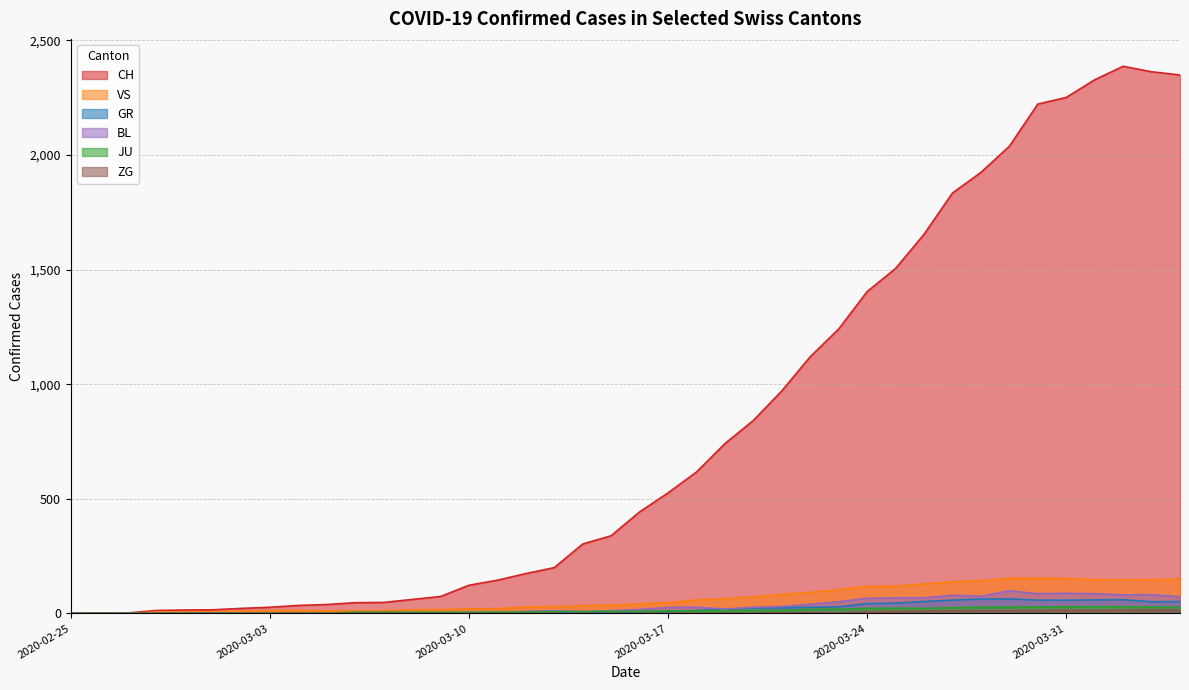

How many values in JU are above zero?

38